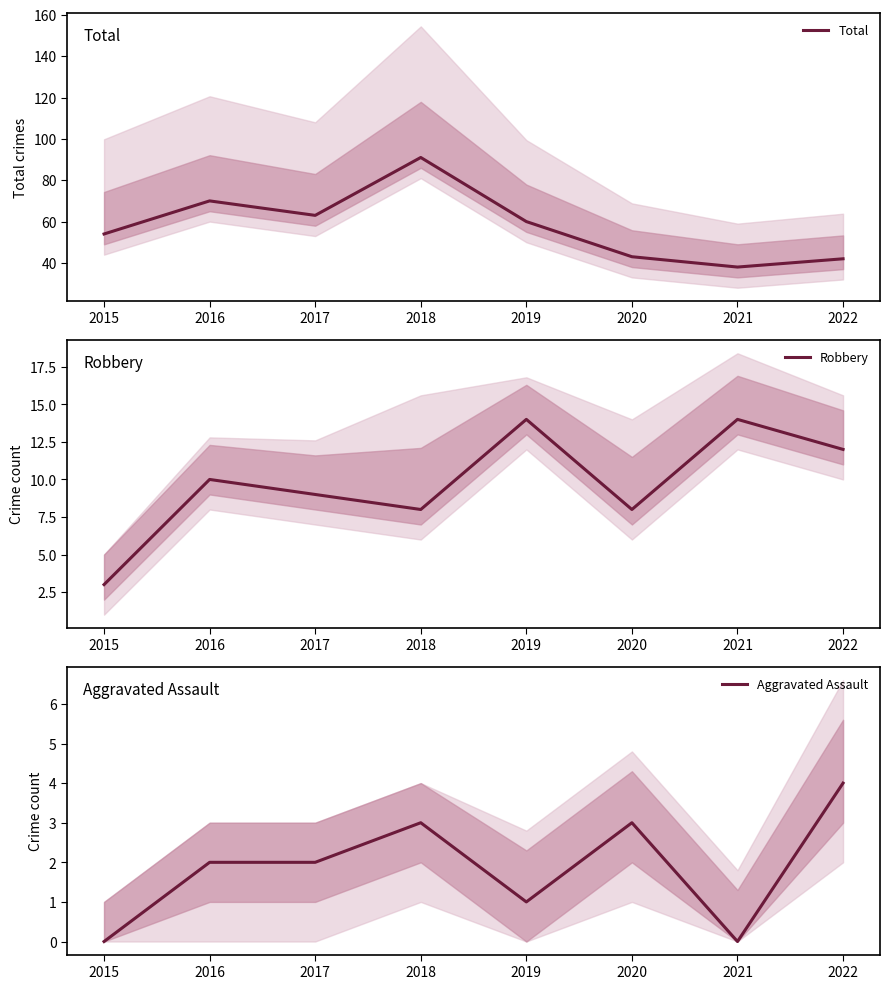

True or false: Aggravated Assault and Robbery cross at least once.

False